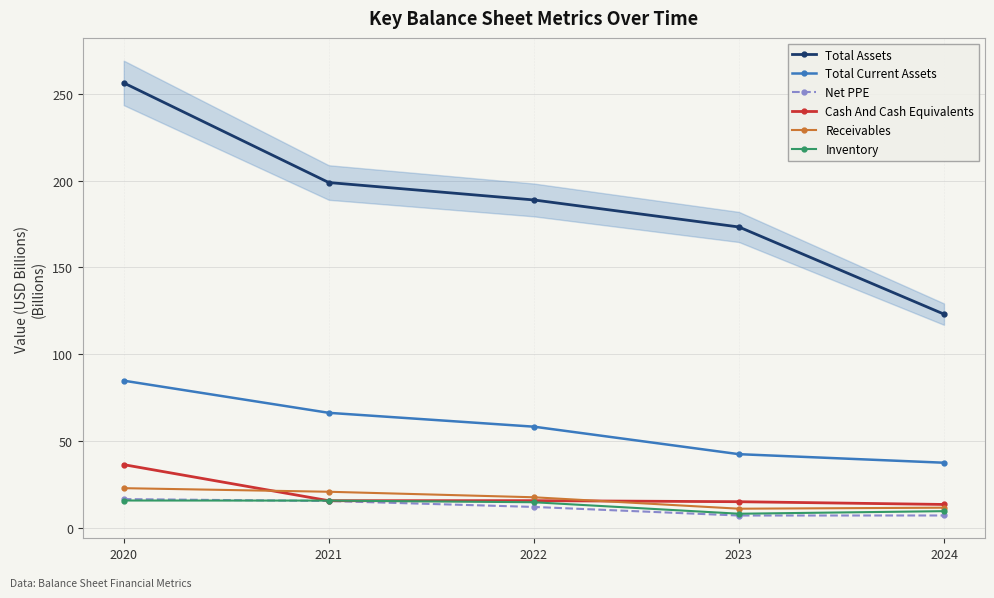

Which series changed the most between 2021 and 2022?

Total Assets